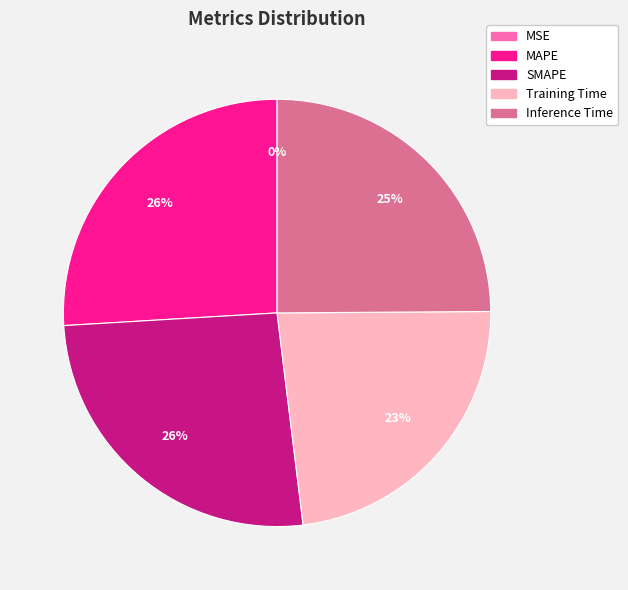

Combined, do Inference Time and MAPE account for over 50%?

Yes